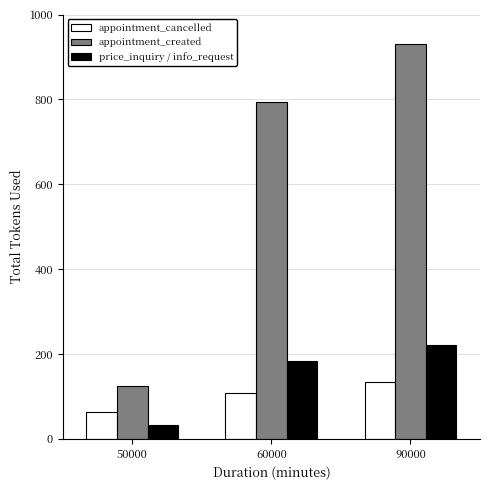

What are all the series names shown in the legend?

appointment_cancelled, appointment_created, price_inquiry / info_request